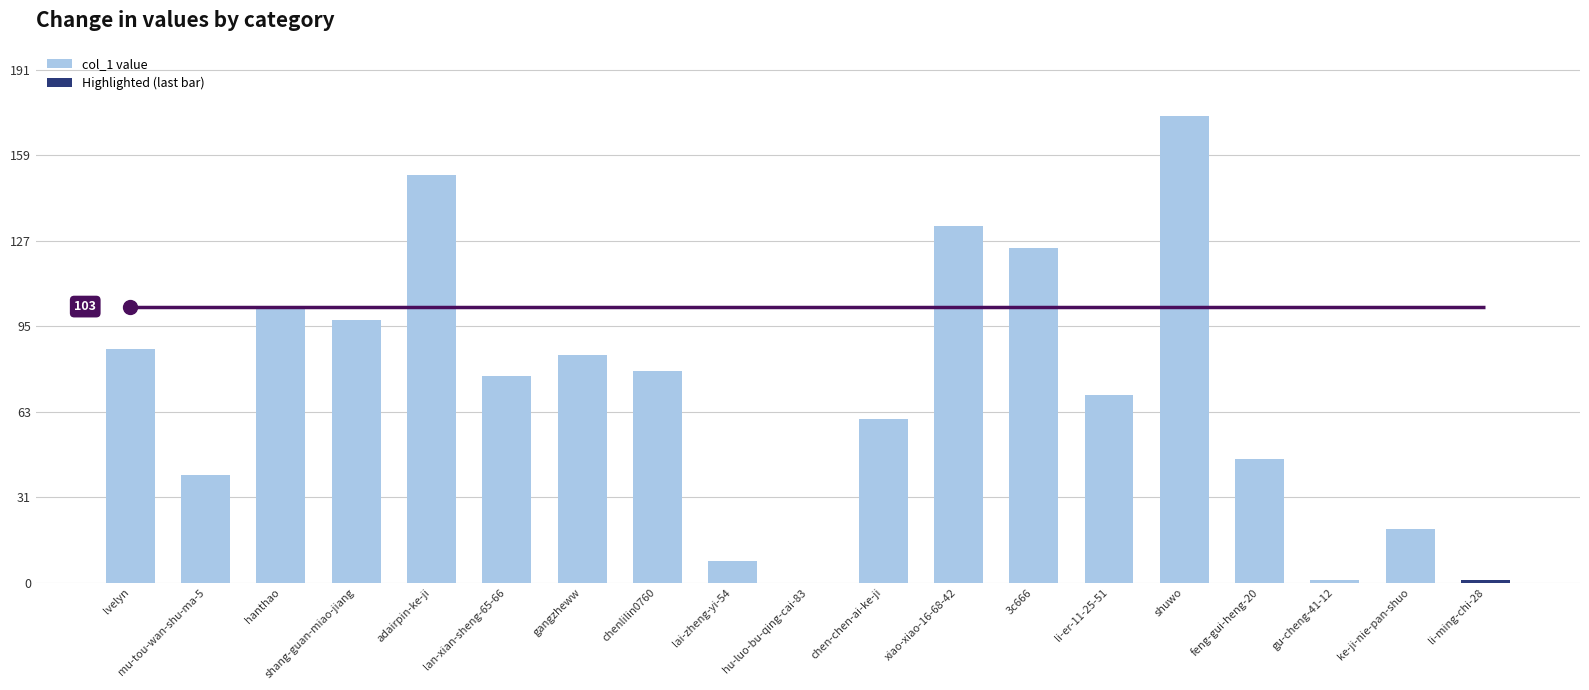

The value at mu-tou-wan-shu-ma-5 is 40. True or false?

True